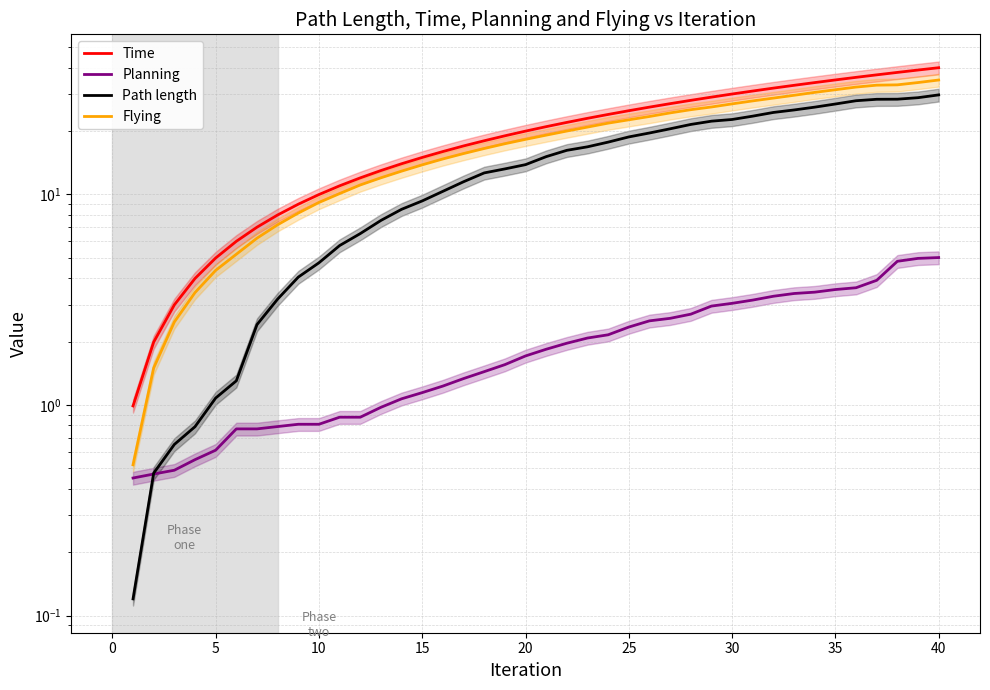

What is the difference between the maximum and minimum values in the Time series?

39.0